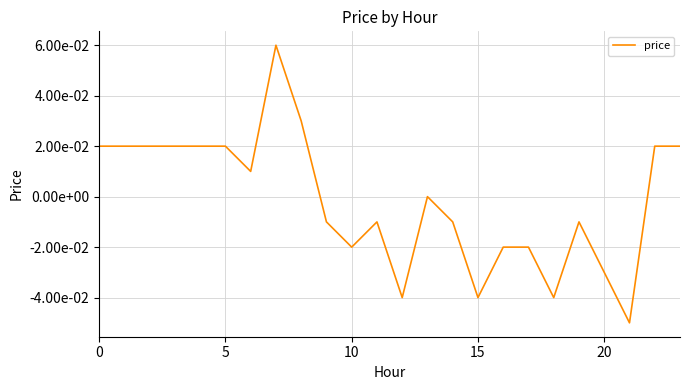

True or false: there are more than 0 points higher than both neighbors.

True